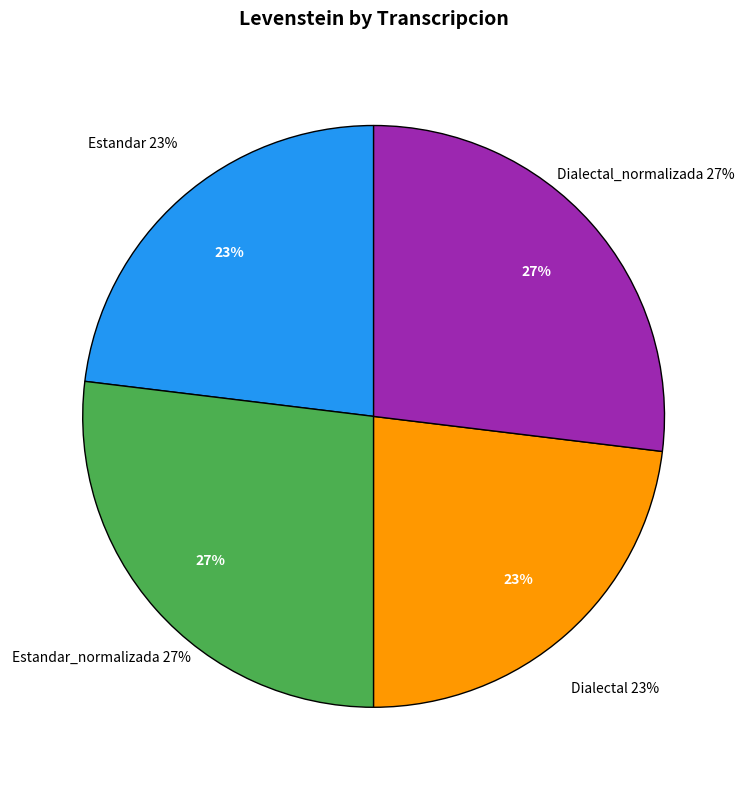

Combined, do Estandar_normalizada and Dialectal_normalizada account for over 50%?

Yes